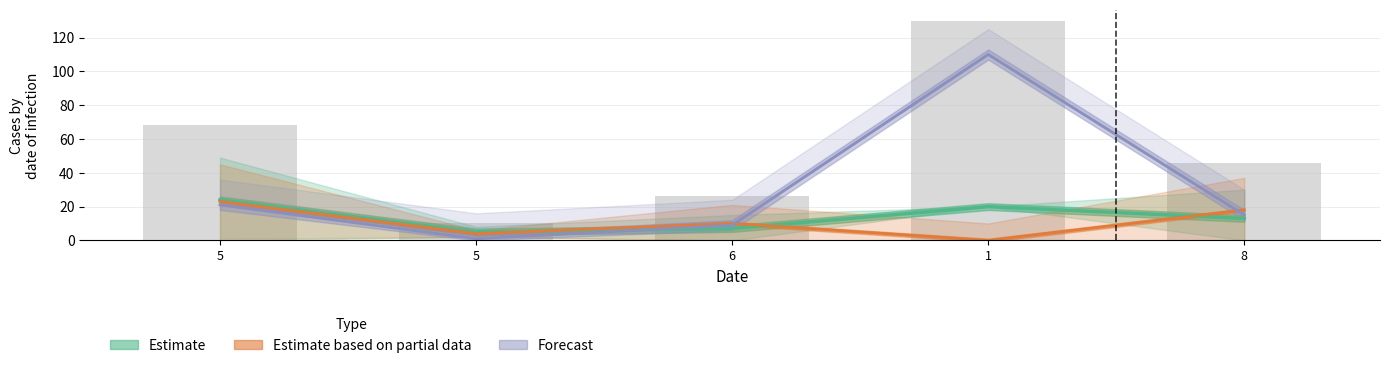

At 5, list the series in order from smallest to largest.

Forecast, Estimate based on partial data, Estimate